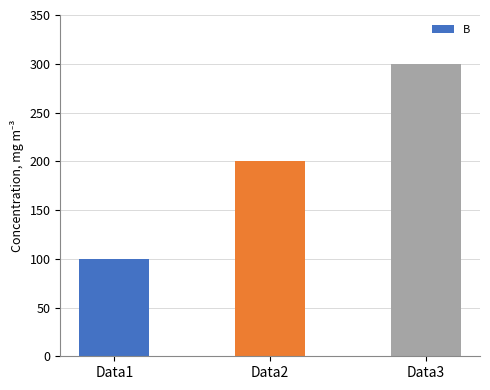

What is the minimum value shown in the chart?

100